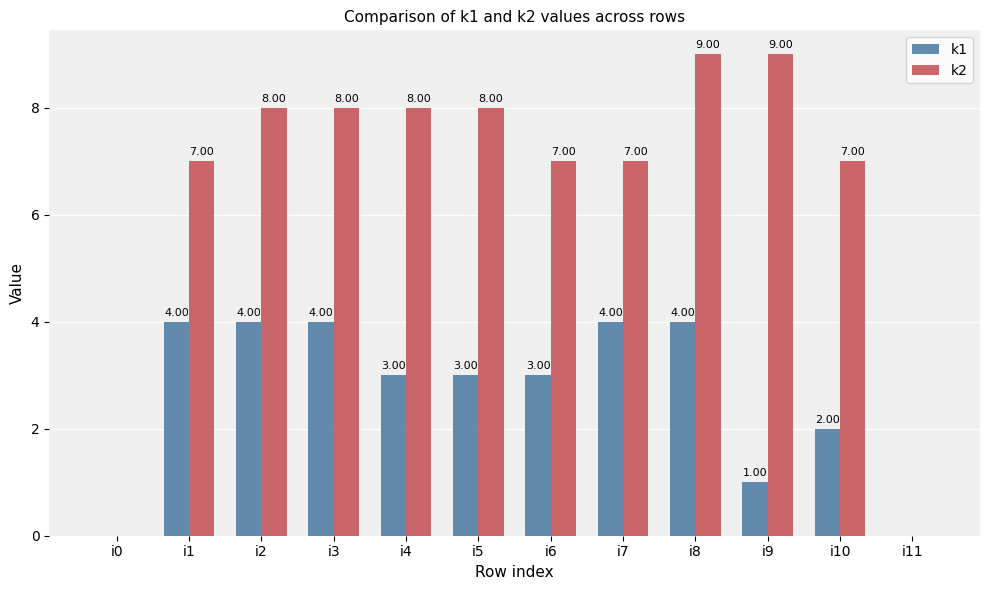

Is the value of k2 at i5 greater than the value of k1 at i0?

Yes